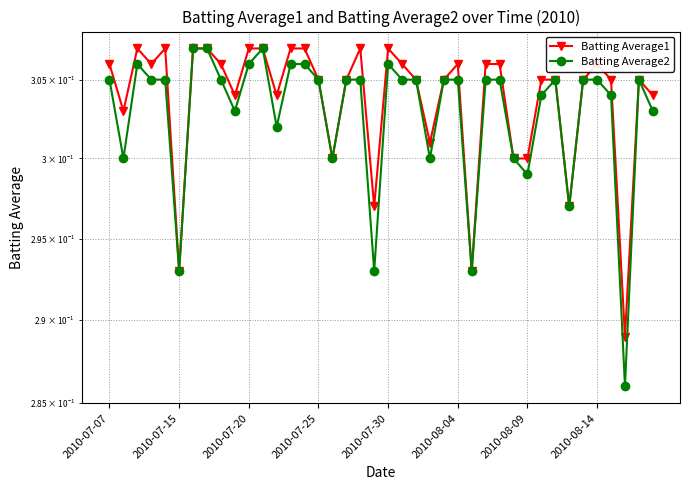

True or false: Batting Average1 and Batting Average2 intersect in this chart.

False